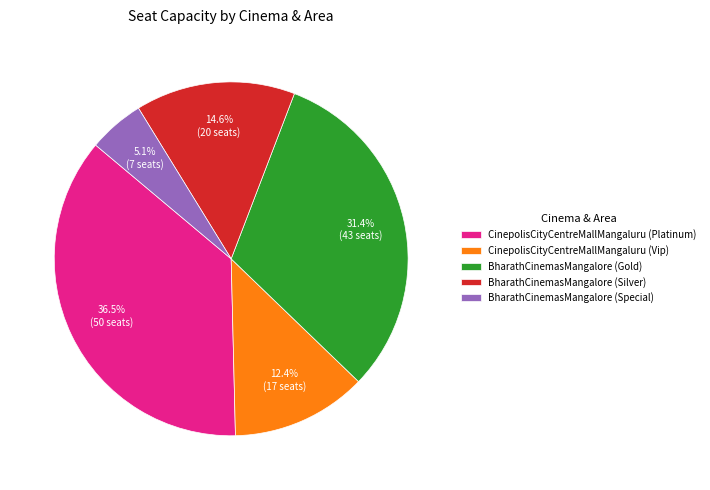

To the nearest percent, what is the average slice percentage?

20%